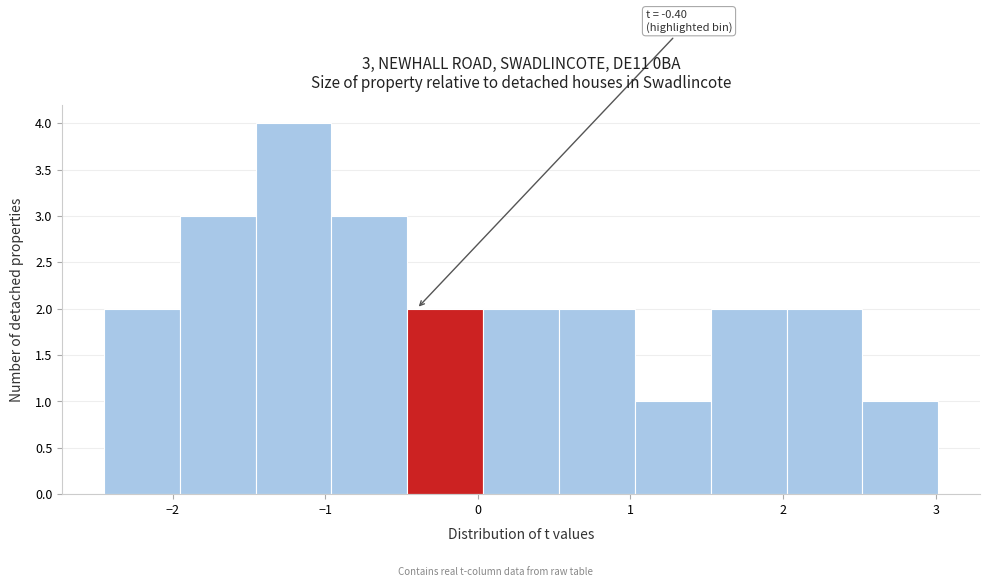

Which range on the x-axis has the tallest bar?

-1.5 to -1.0